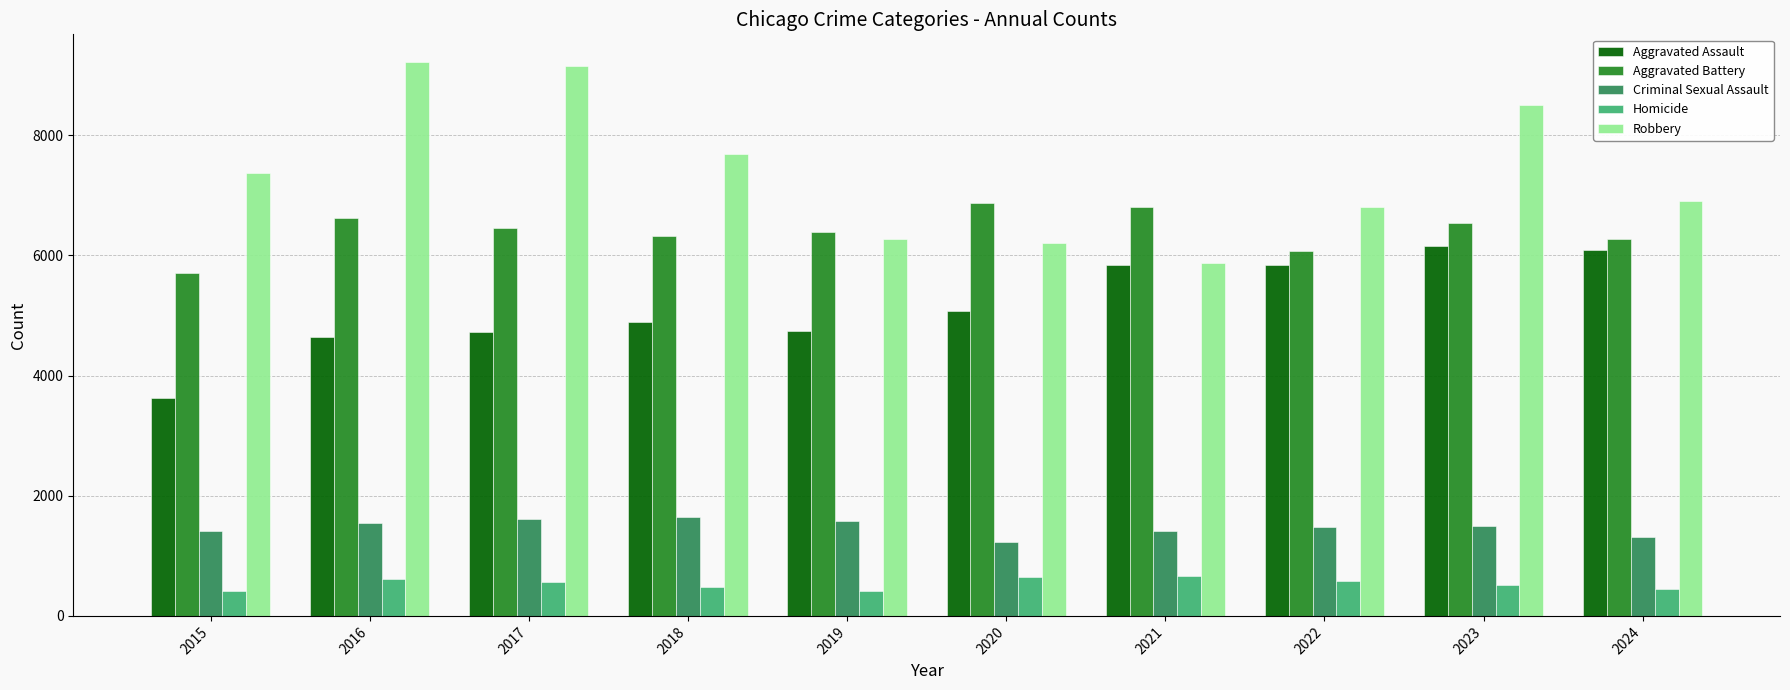

What is the value of the Aggravated Battery bar at the 8th from the left?

6071